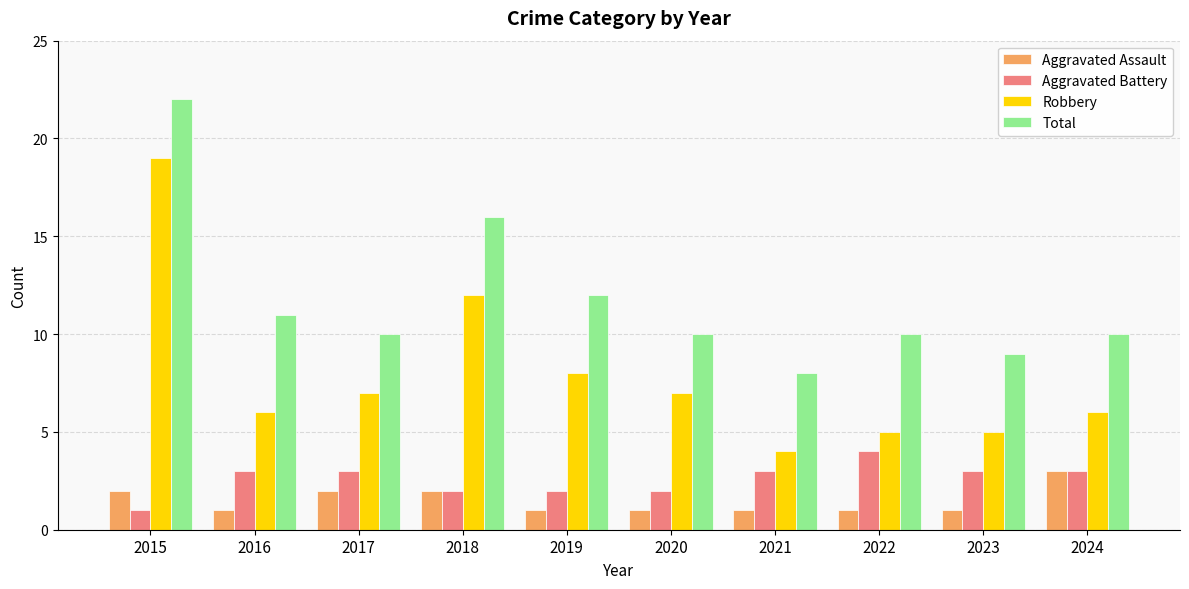

What is the average value of the Aggravated Assault series?

2